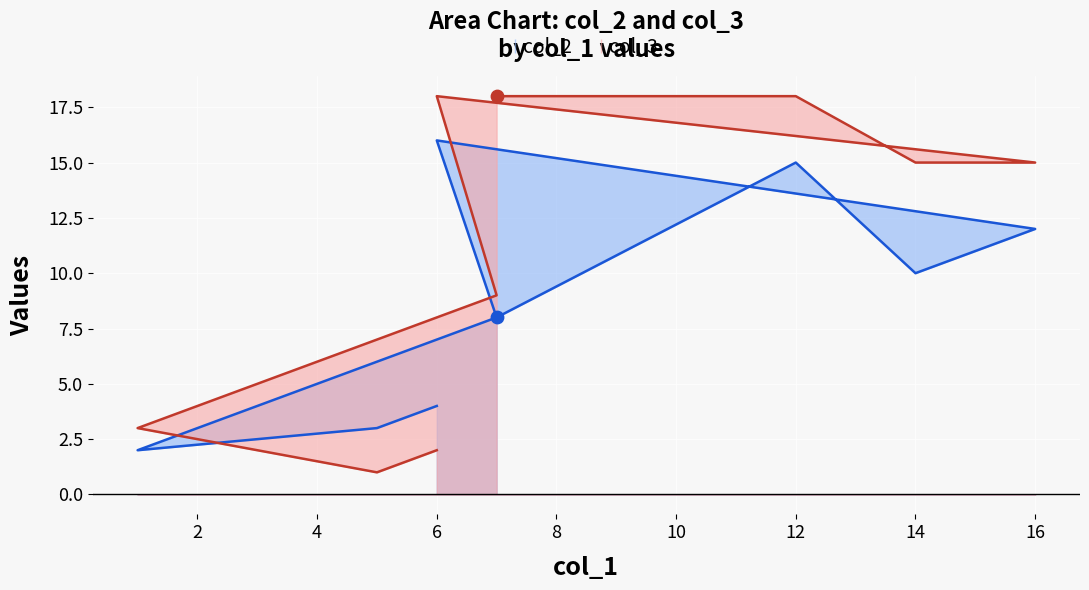

What are all the series names shown in the legend?

col_2, col_3